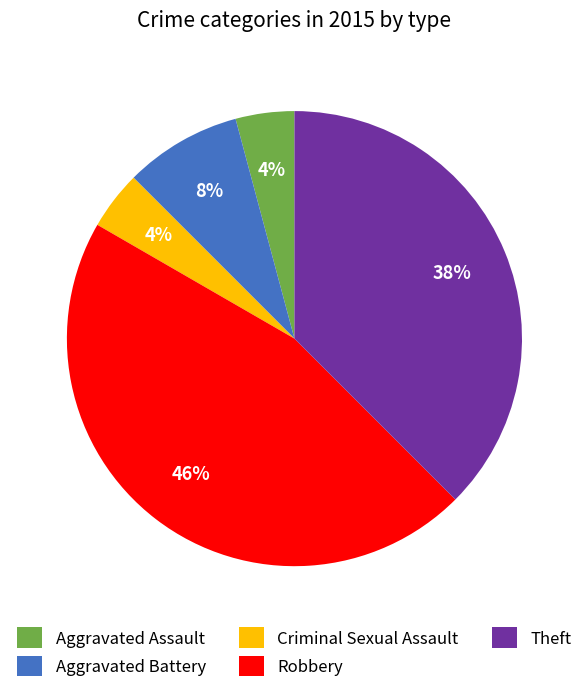

Count the number of slices in the pie.

5